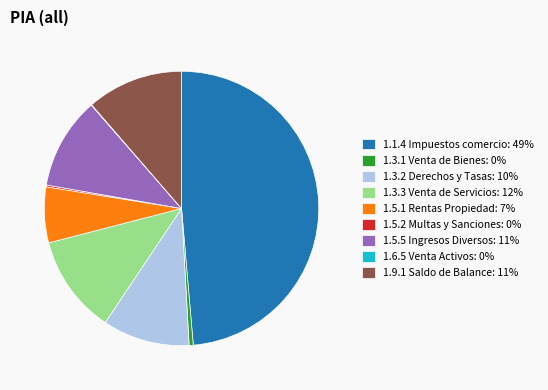

Does 1.5.1 Rentas Propiedad: 7% represent more than half of the total?

No